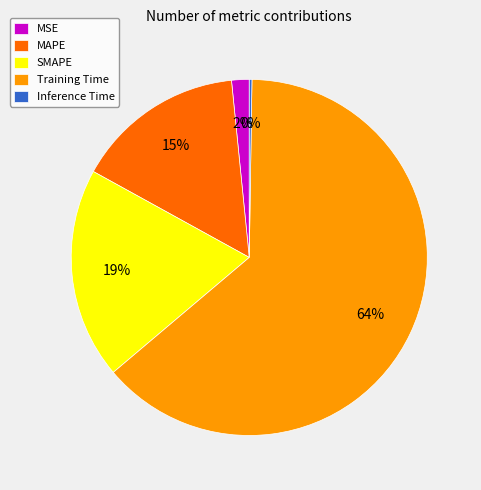

To the nearest percent, what portion does MSE represent?

2%